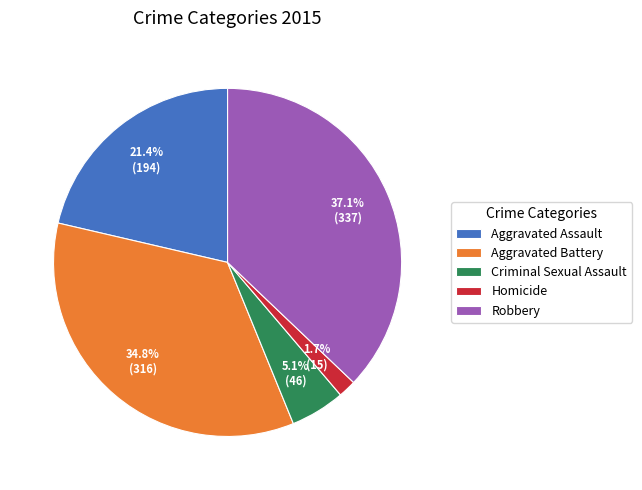

Between Homicide and Criminal Sexual Assault, which is larger?

Criminal Sexual Assault